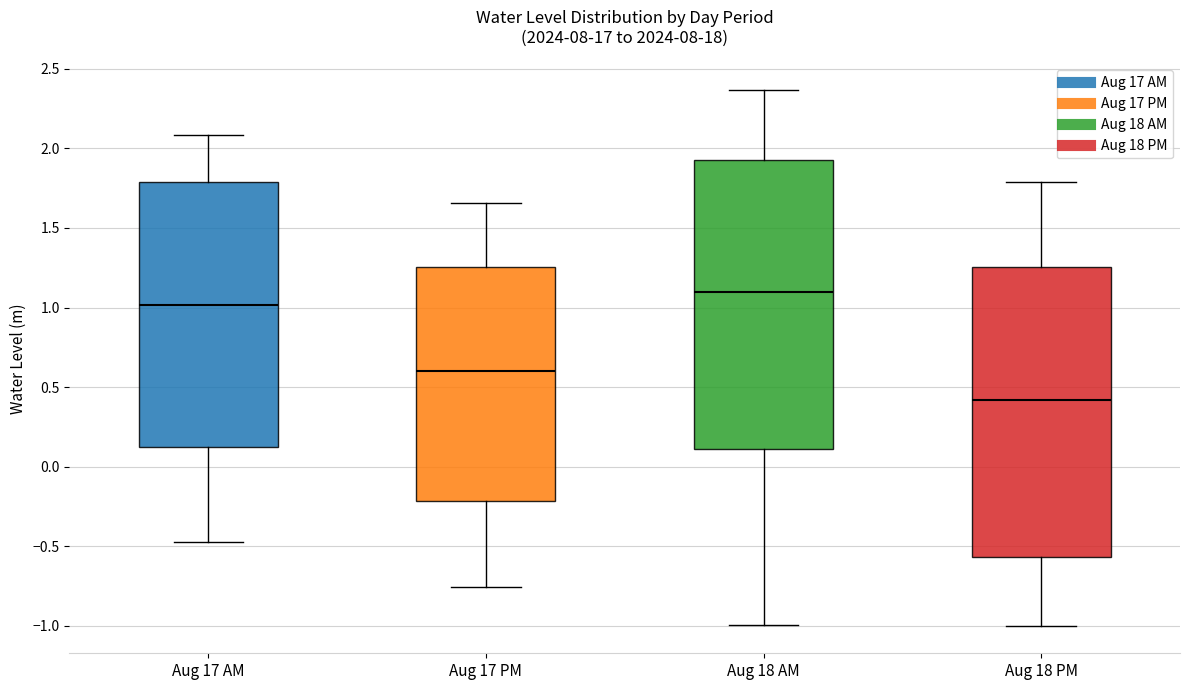

Which box's median line is the lowest?

Aug 18 PM